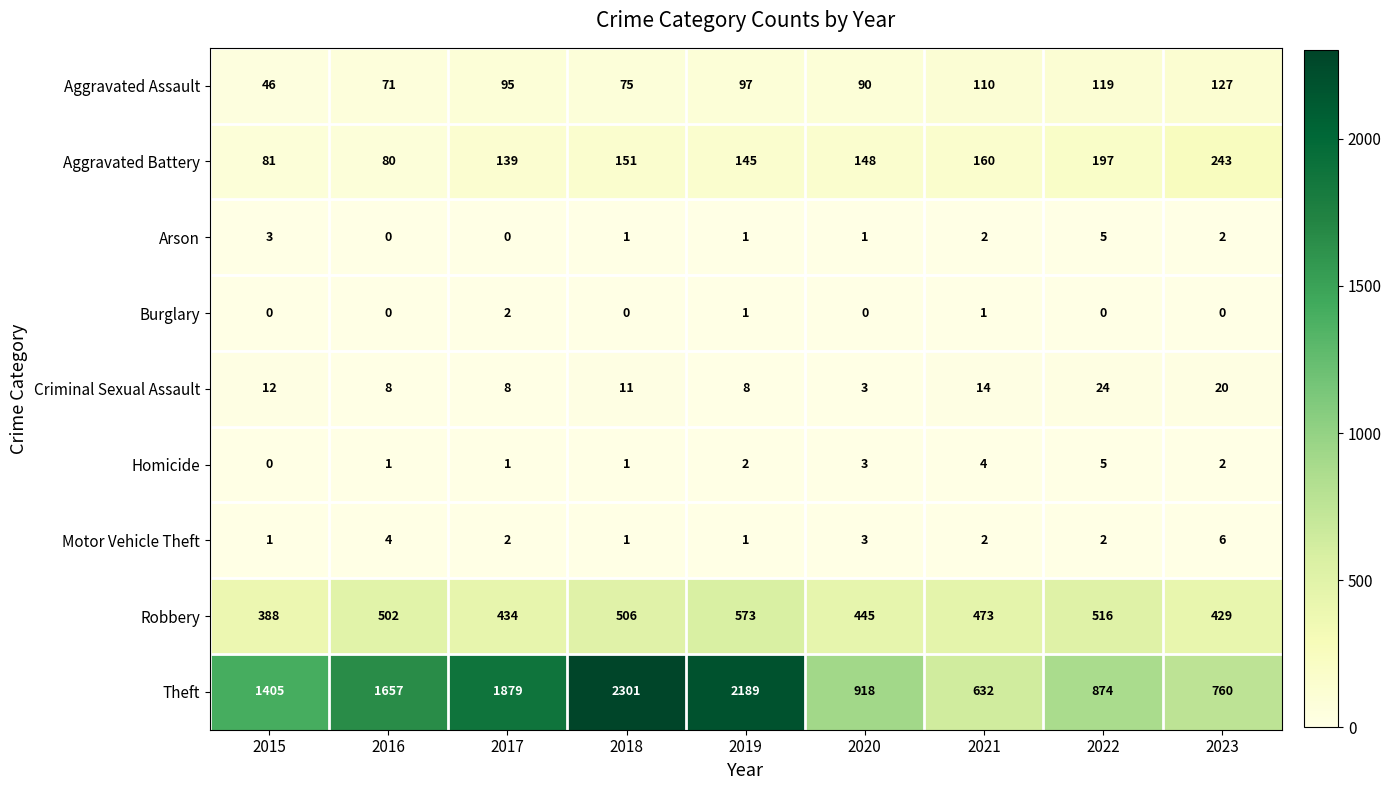

What is the total value across all series at 2020?

1611